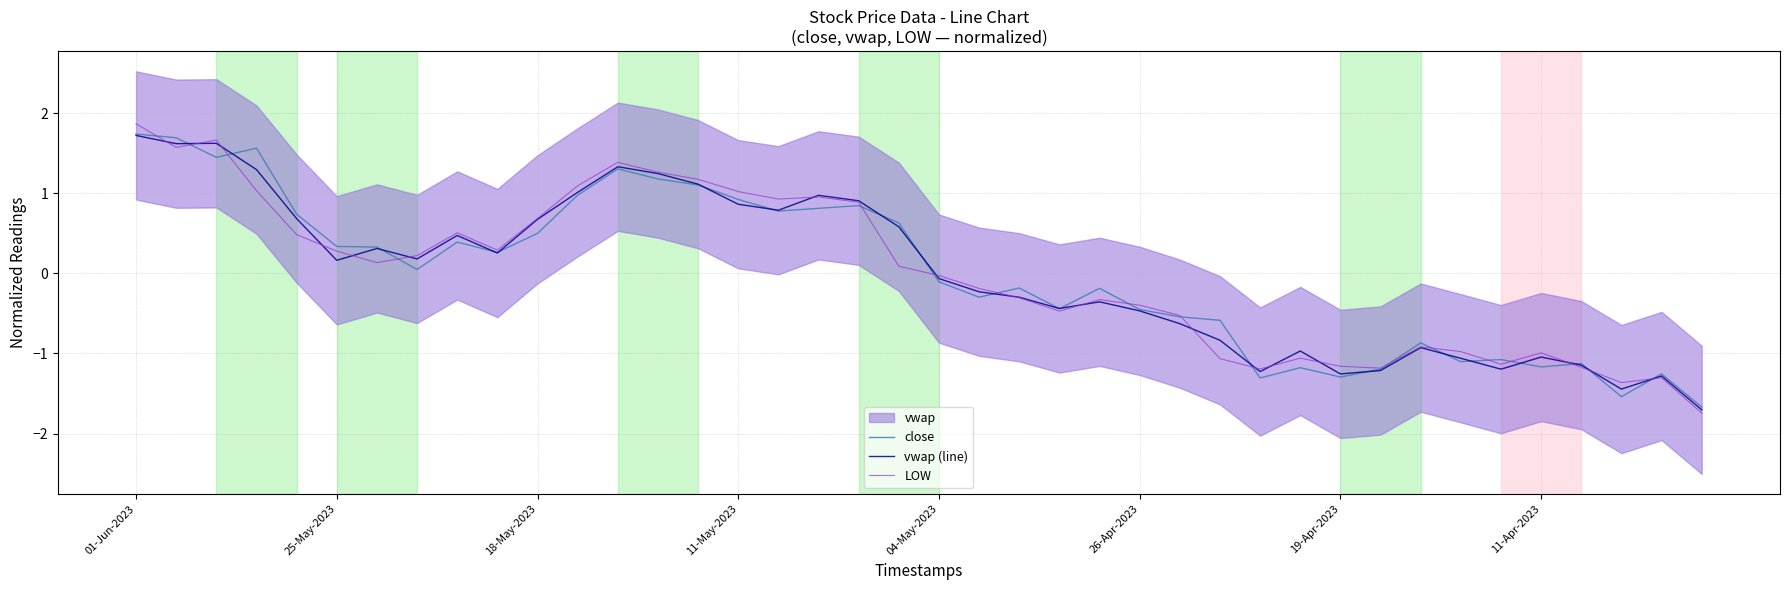

True or false: vwap (line) and close cross at least once.

True